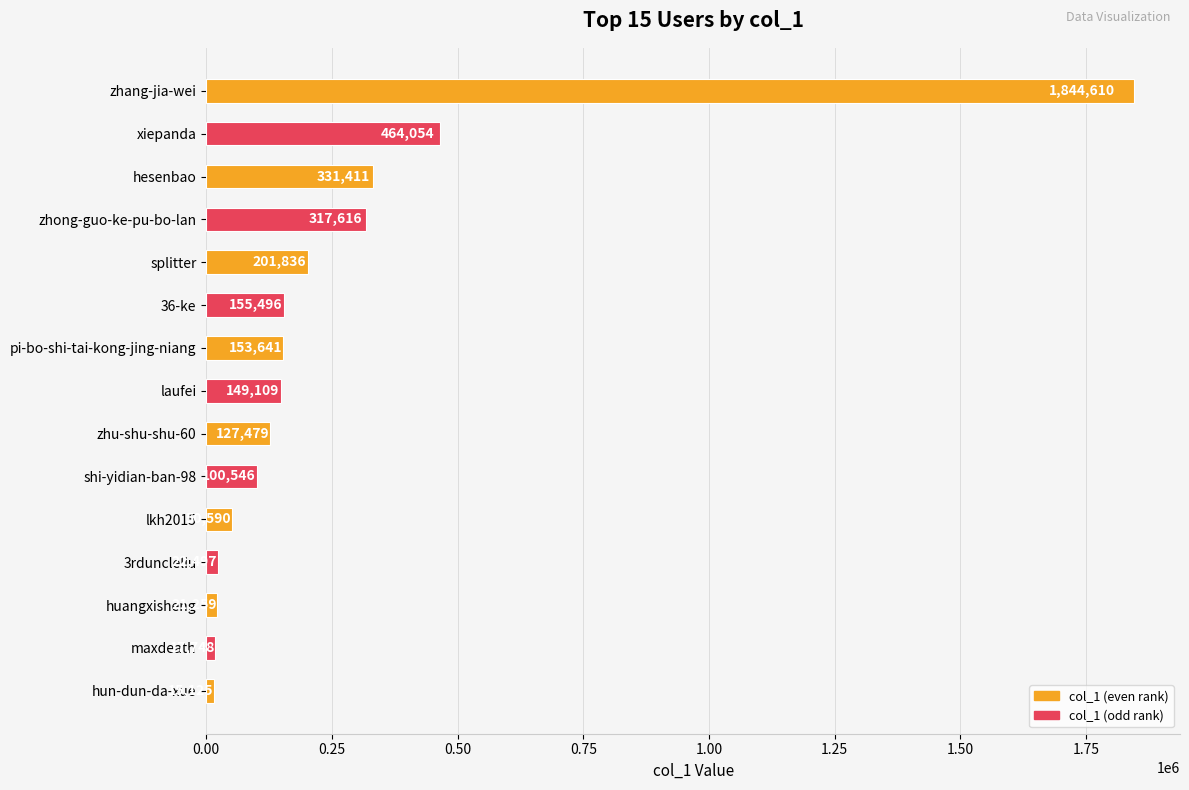

What position from the bottom is splitter?

11